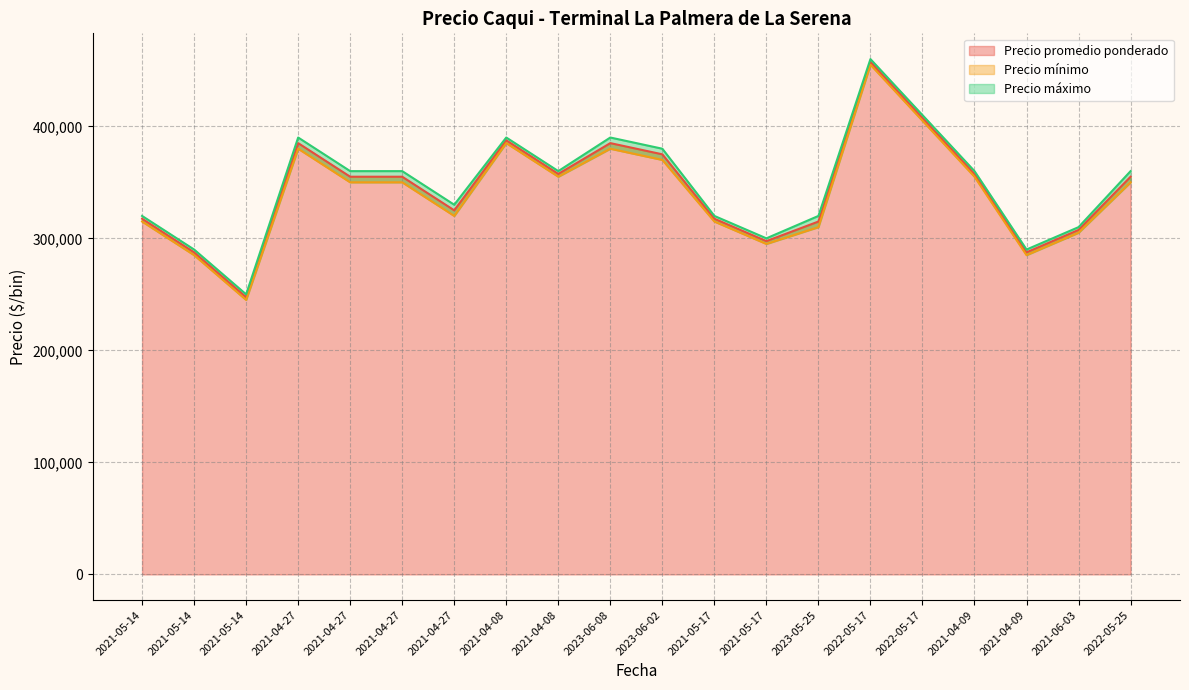

At which category does the chart reach its minimum across all series?

2021-05-14